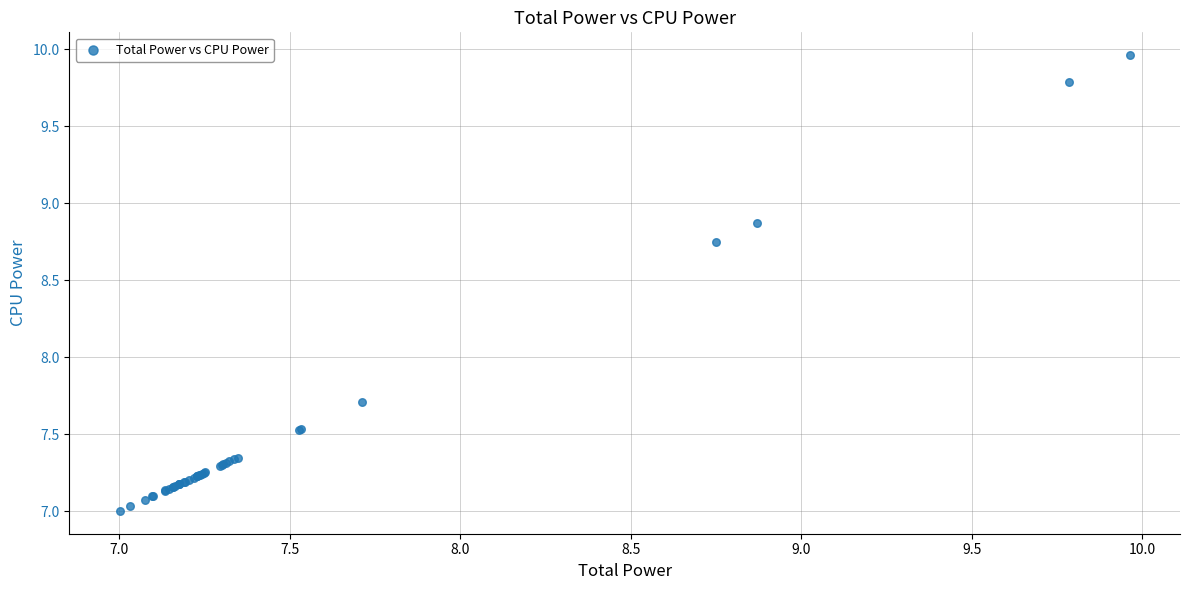

What Y value in the scatter plot is closest to 8?

7.7